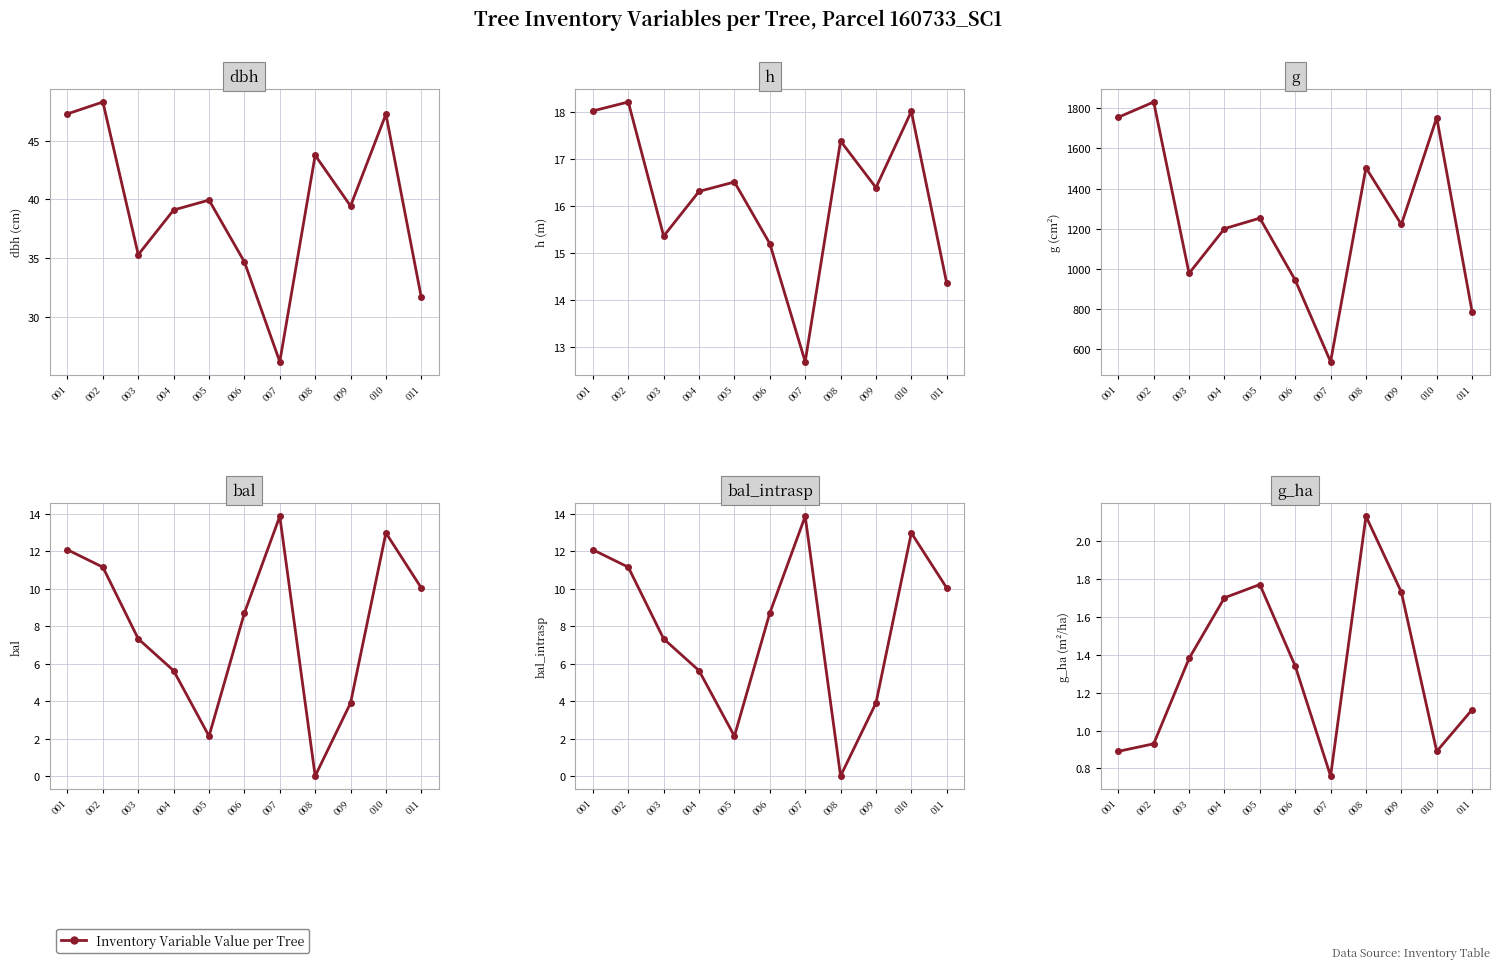

Does the chart have visible grid lines?

Yes